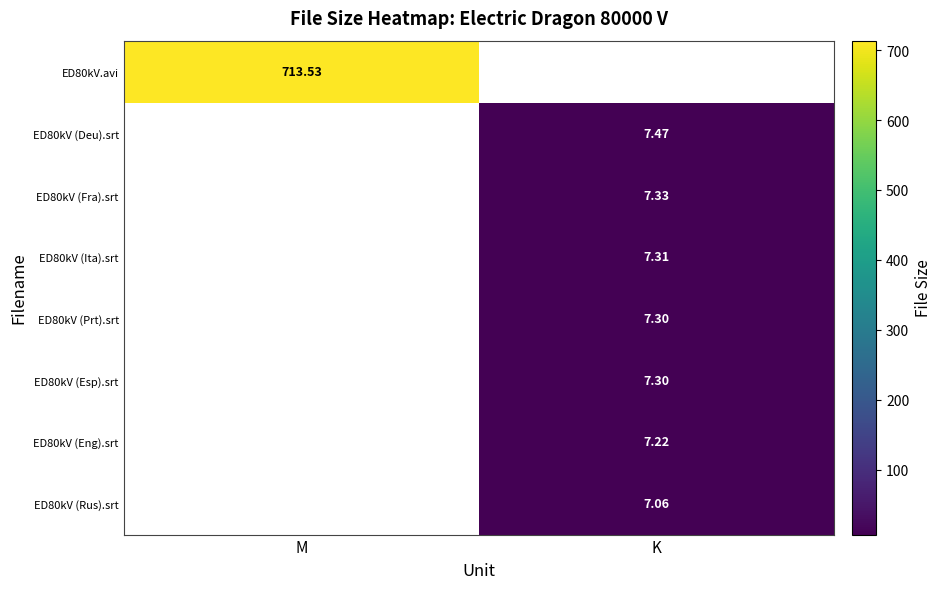

What is the minimum value shown in the chart?

7.1